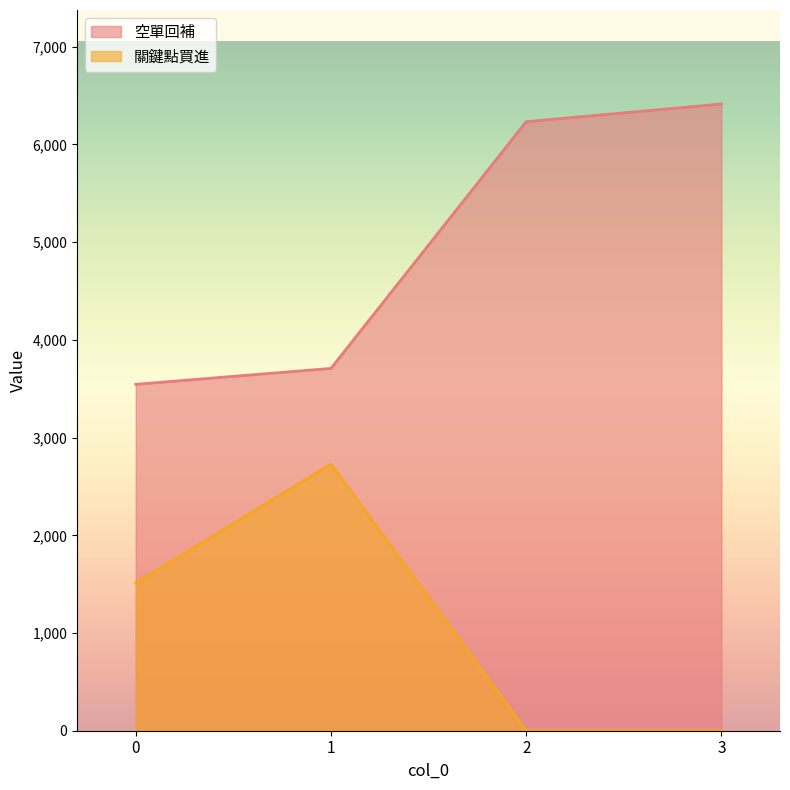

Count the number of data series in this chart.

2